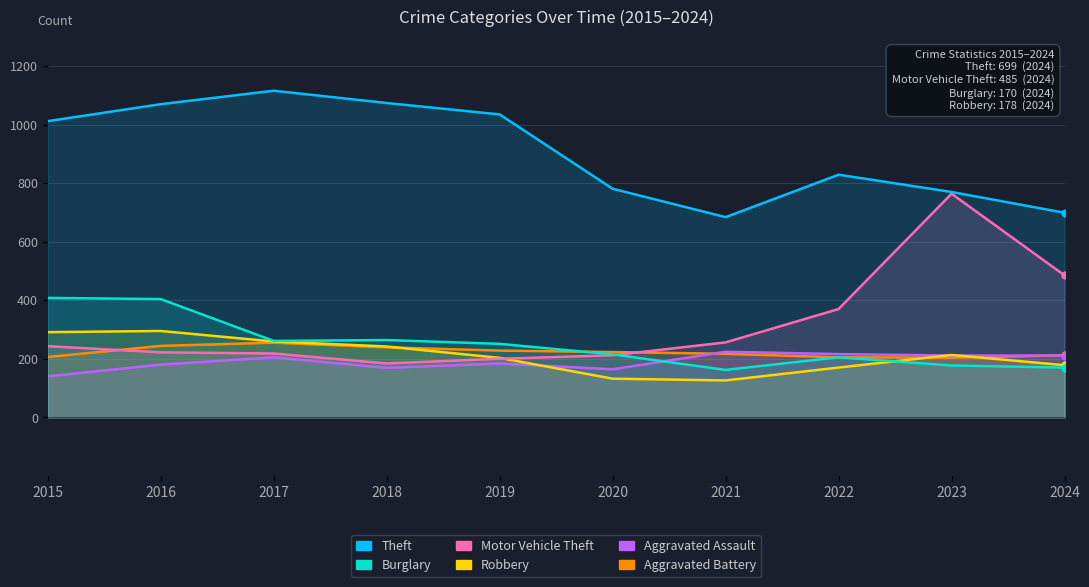

True or false: Aggravated Assault has more than 2 interior local peaks.

True